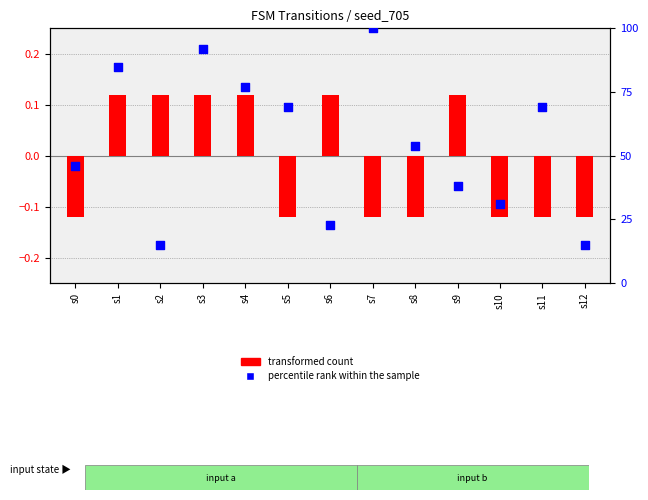

Which series has the largest total across all categories?

percentile rank within the sample